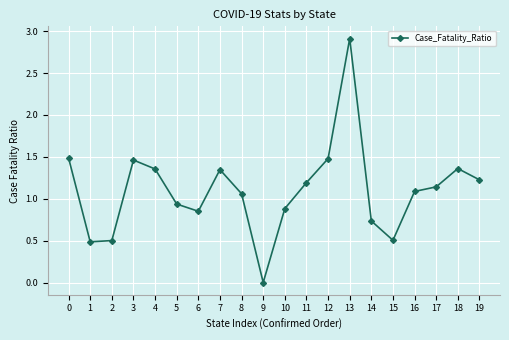

Count the number of categories in the chart.

20